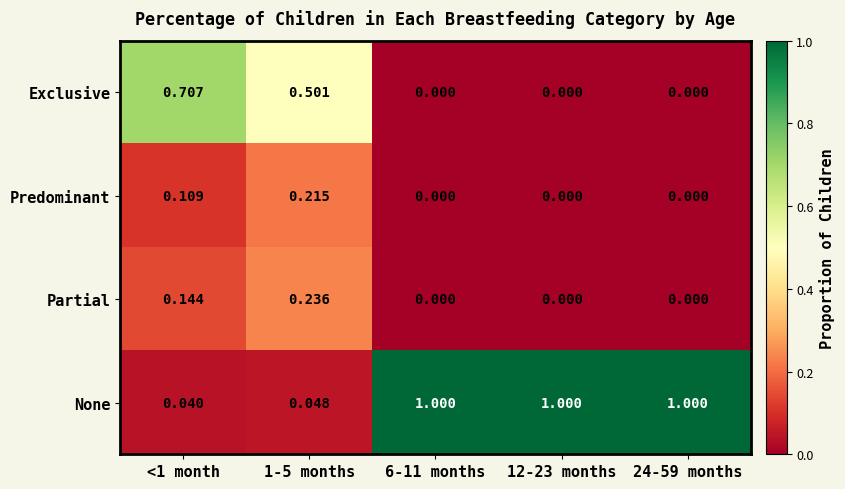

What is the spread (max minus min) of values at 1-5 months?

0.5